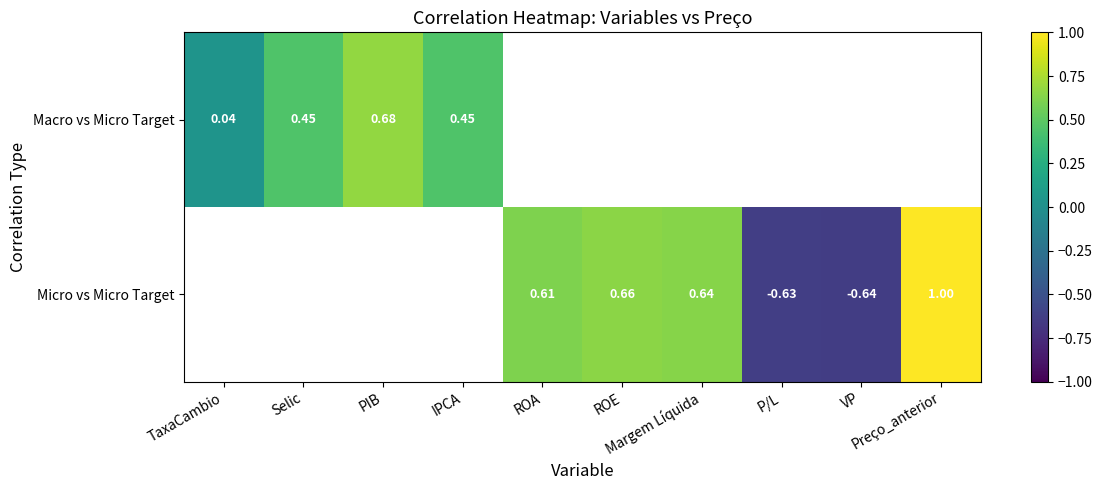

The Macro vs Micro Target series shows 0.4 at Selic. True or false?

True